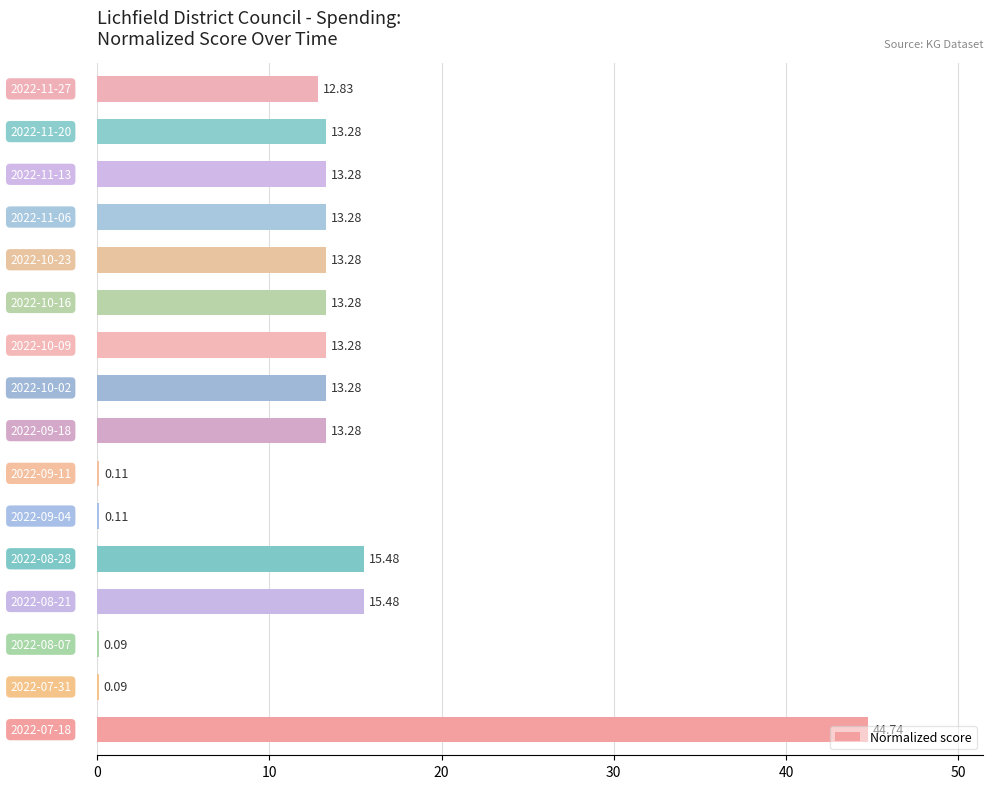

What is the smallest value displayed?

0.1